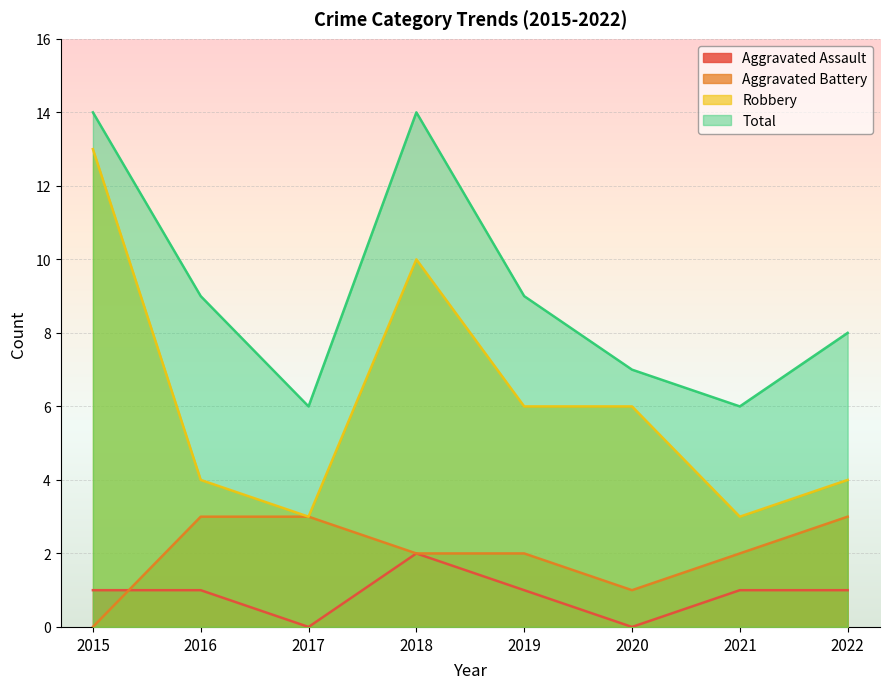

Read the Aggravated Assault value at 2016.

1